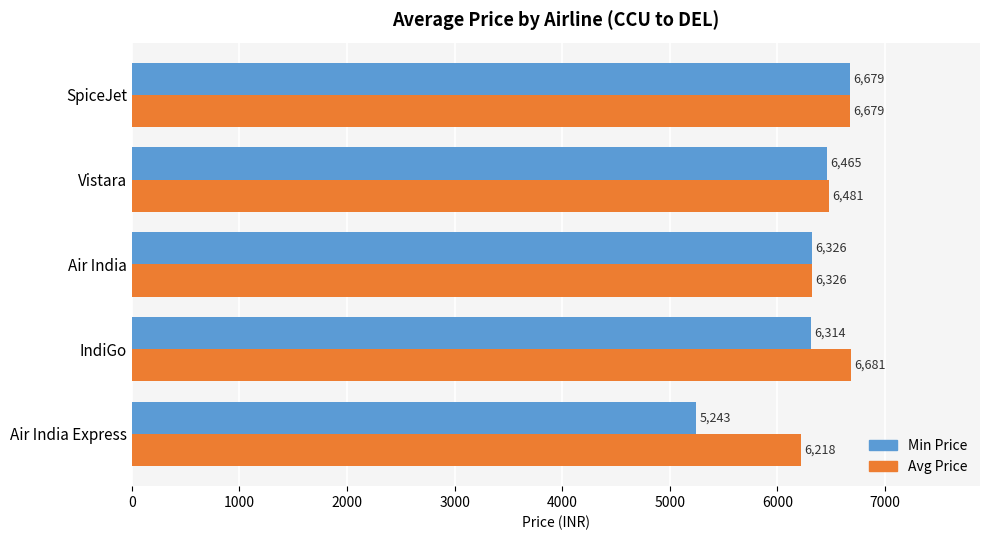

List the series in order of their overall mean, lowest first.

Min Price, Avg Price